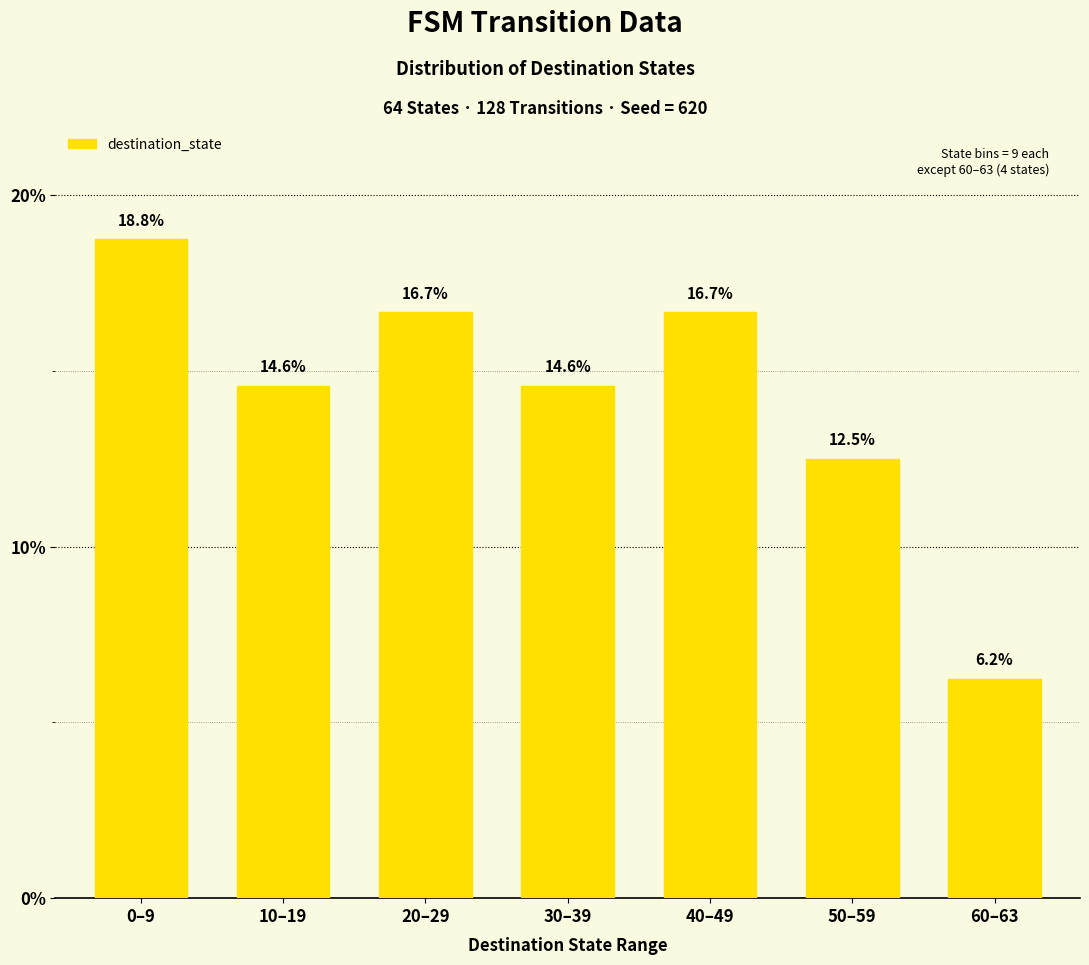

What is the label of the 5th bar from the left?

40–49